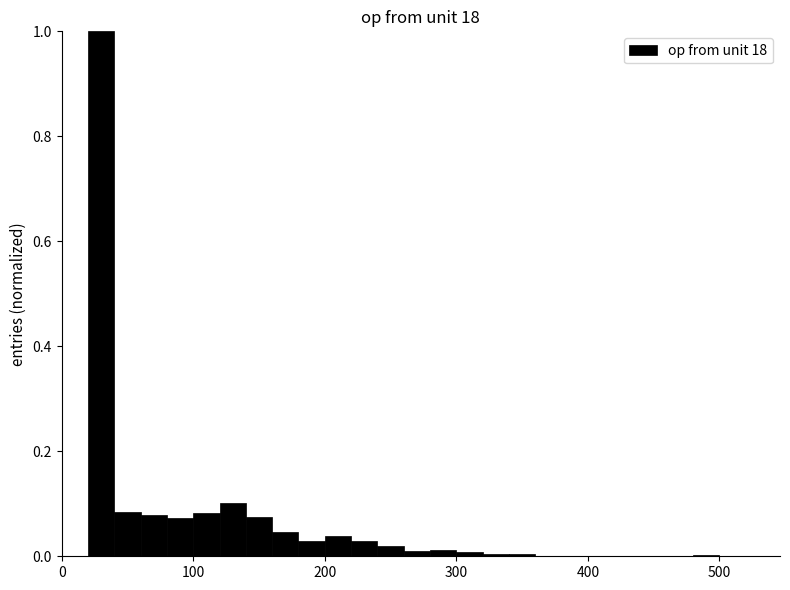

Read against the x-axis, roughly where is the centre of the tallest bar?

30